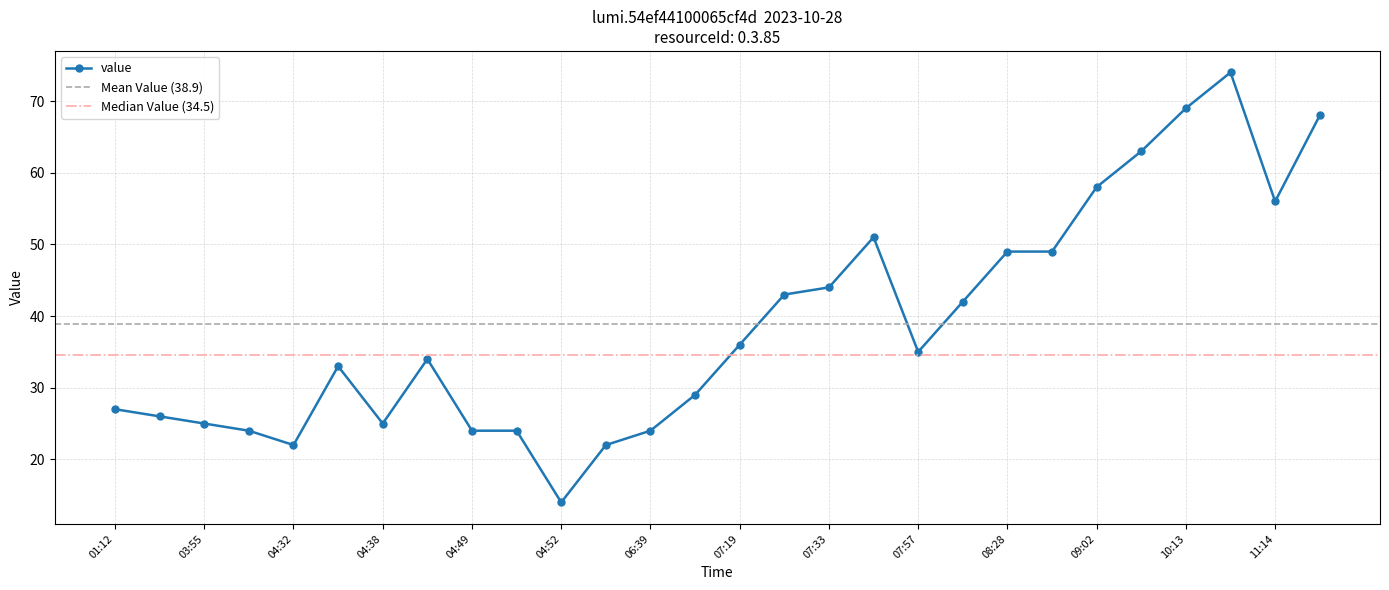

What is the minimum value for value?

14